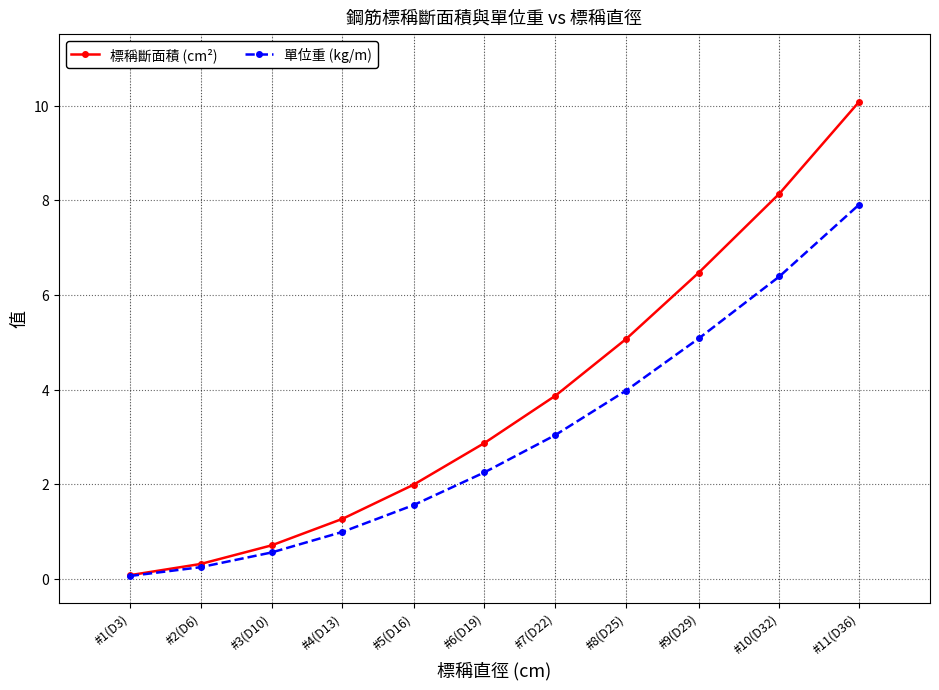

Between #9(D29) and #10(D32), which series saw the biggest shift?

標稱斷面積 (cm²)